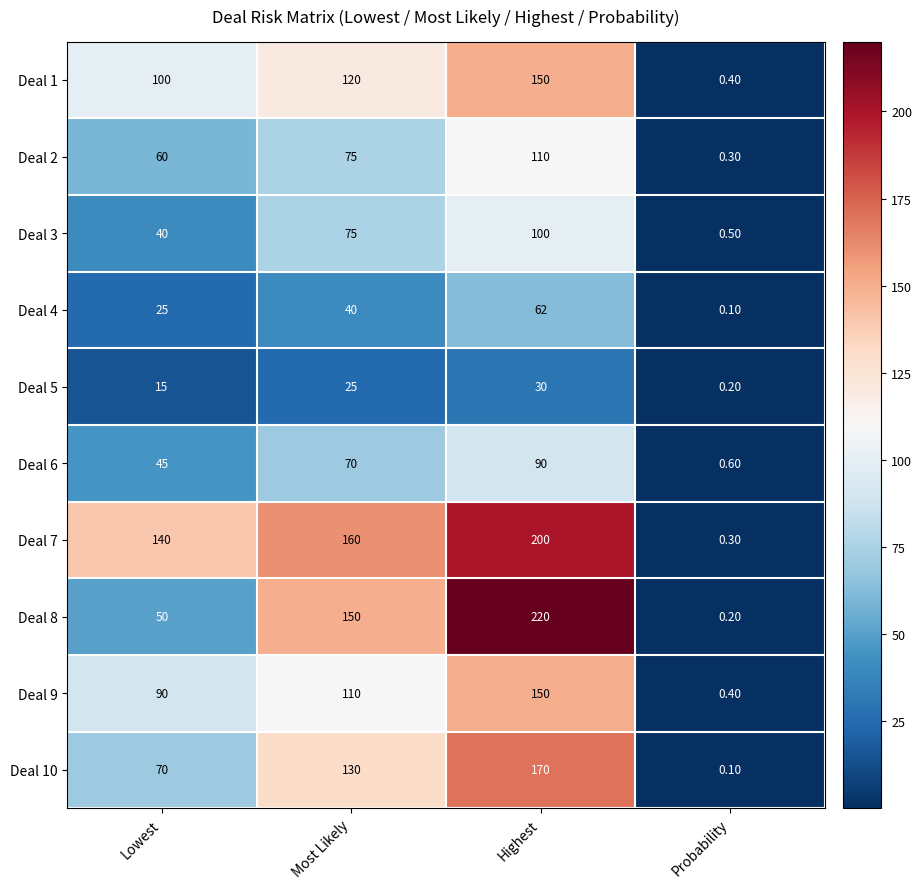

At how many categories does at least one series exceed 179?

1